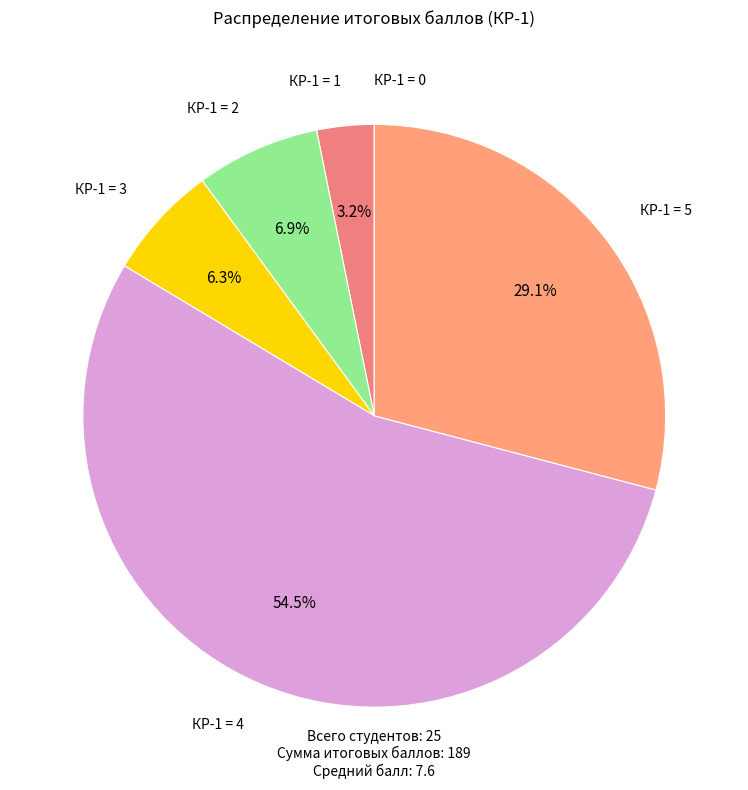

Does КР-1 = 3 represent more than half of the total?

No